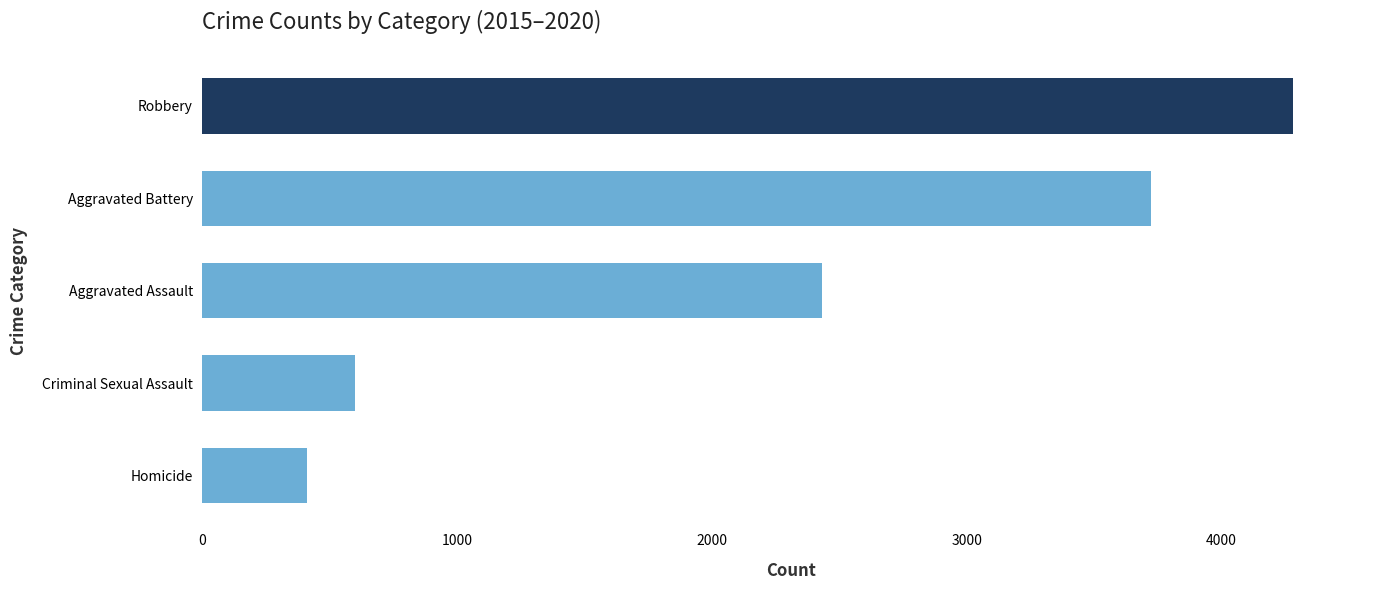

What value does the data have at Criminal Sexual Assault?

597